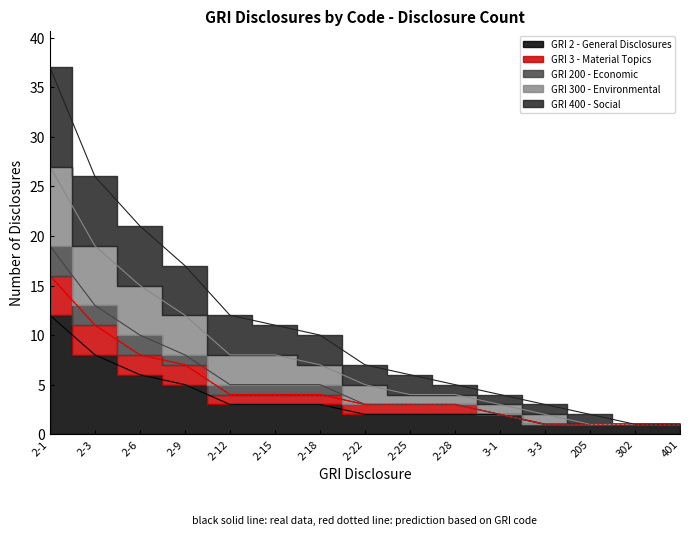

What is the smallest value displayed?

1